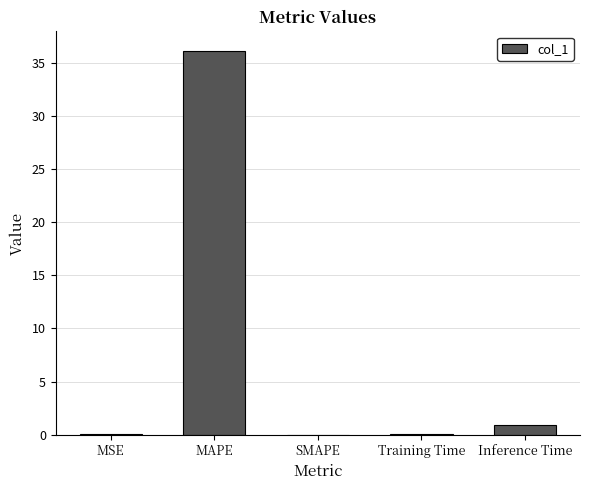

Where is the data nearest to the value 18?

Inference Time